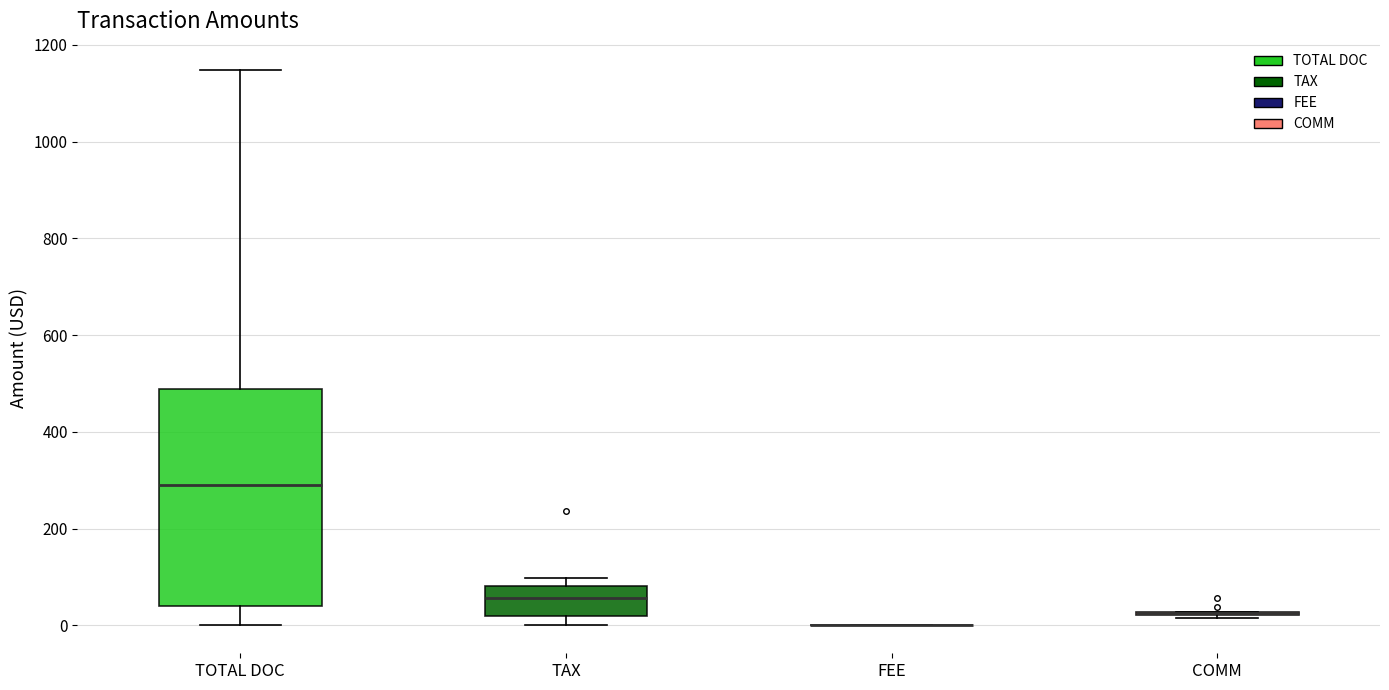

Comparing the boxes themselves (not the whiskers), which one is the tallest?

TOTAL DOC